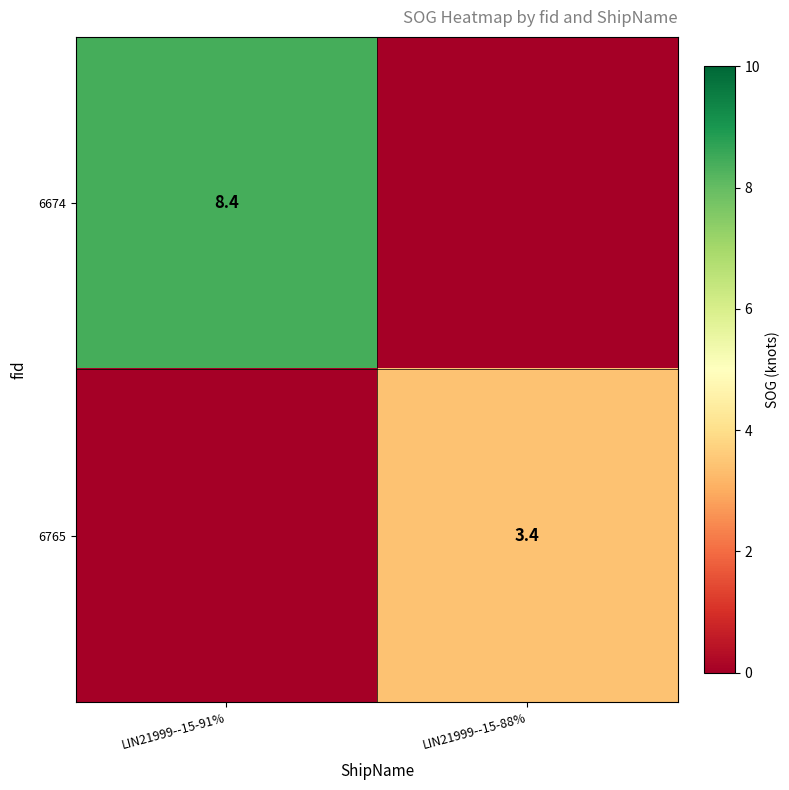

True or false: 6765 has a value of 3.4 at LIN21999--15-88%.

True